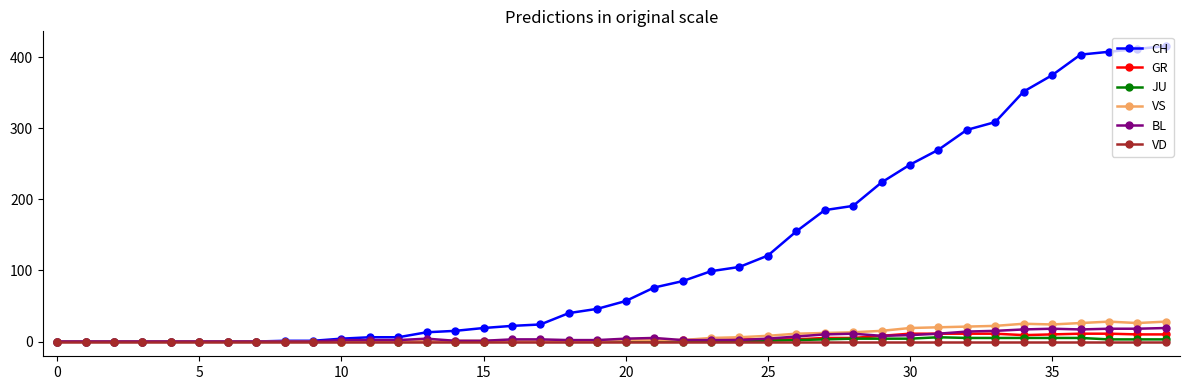

Which series has the largest total across all categories?

CH